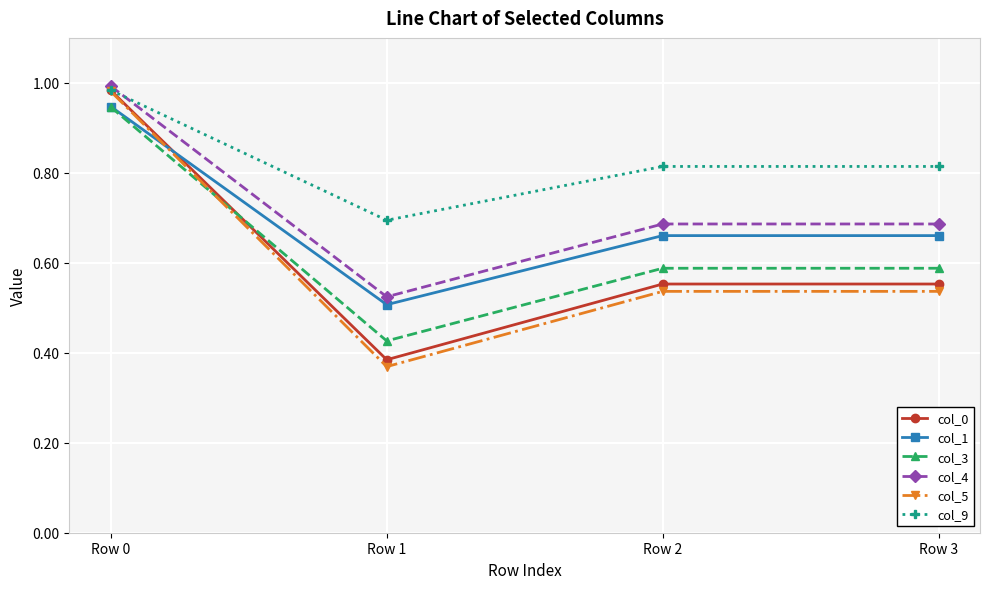

At how many categories does at least one series exceed 0?

4